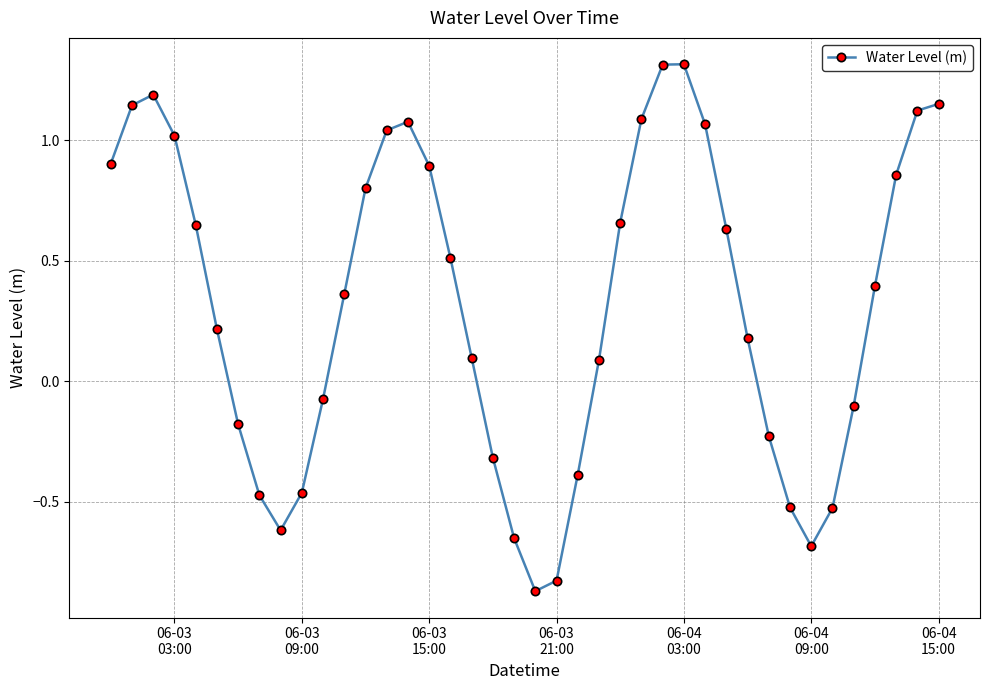

What is the difference between the maximum and minimum values?

2.2